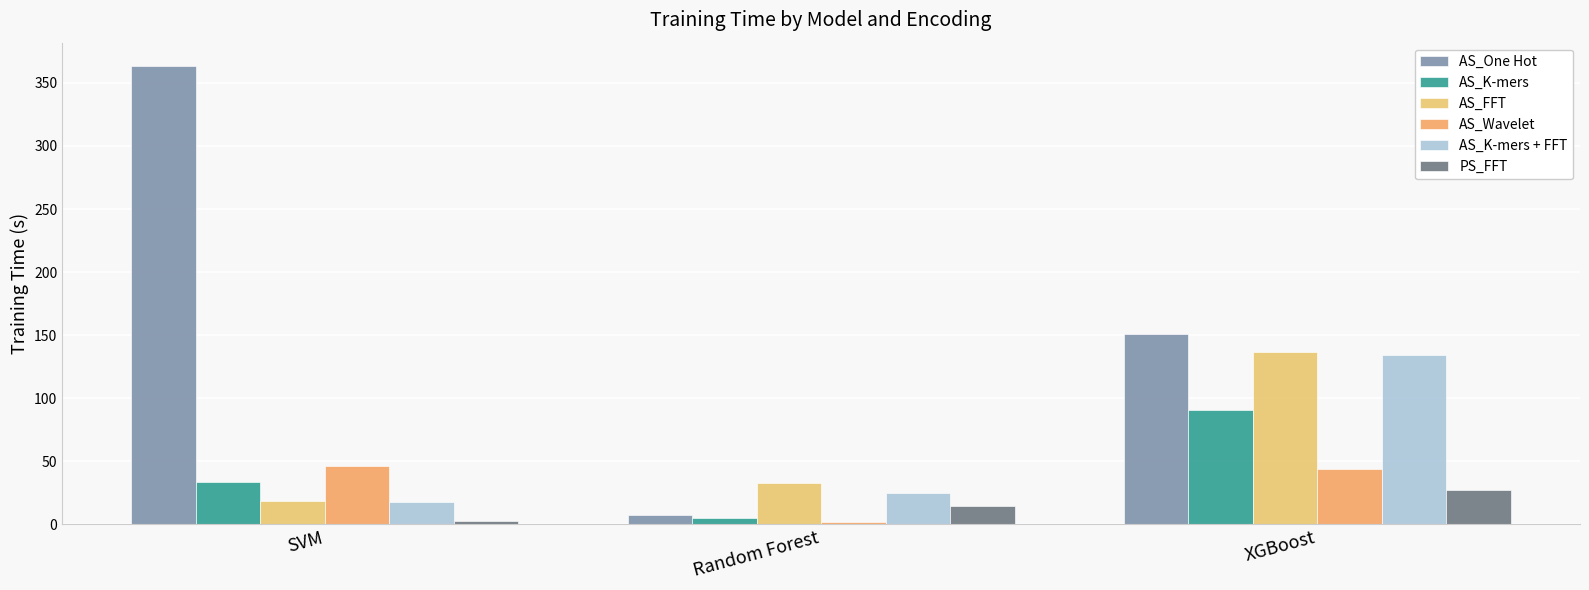

True or false: AS_FFT has a value of 18.3 at SVM.

True